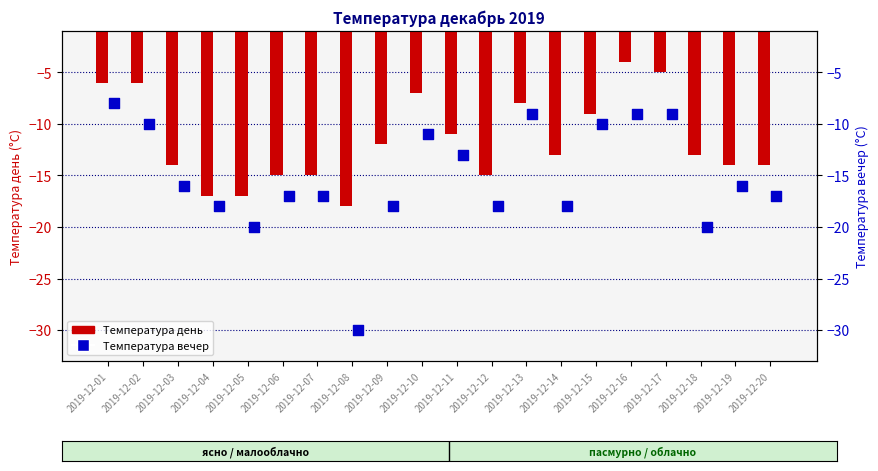

Which series reaches the maximum Y coordinate?

Температура день